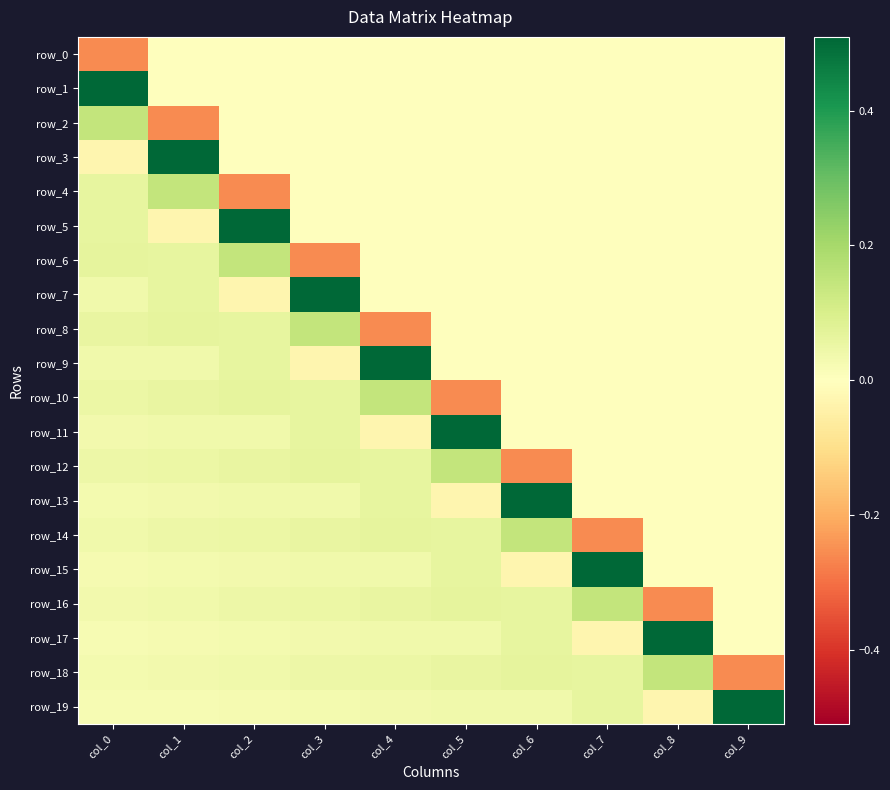

The value of row_19 at col_3 is 0.0. True or false?

False